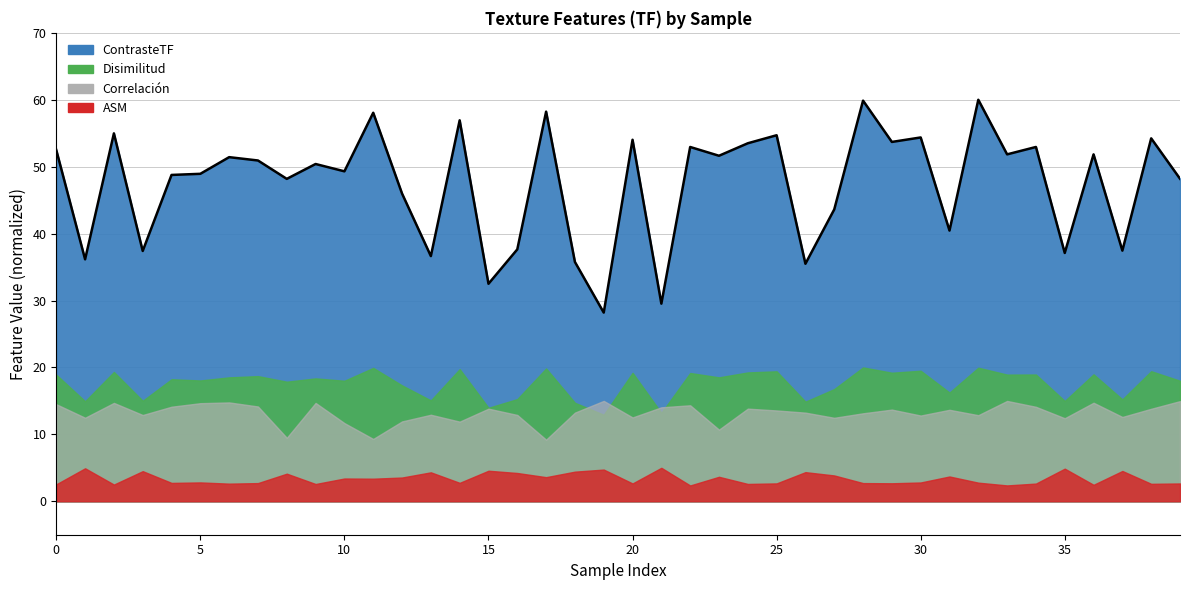

At which category does the chart reach its minimum across all series?

19